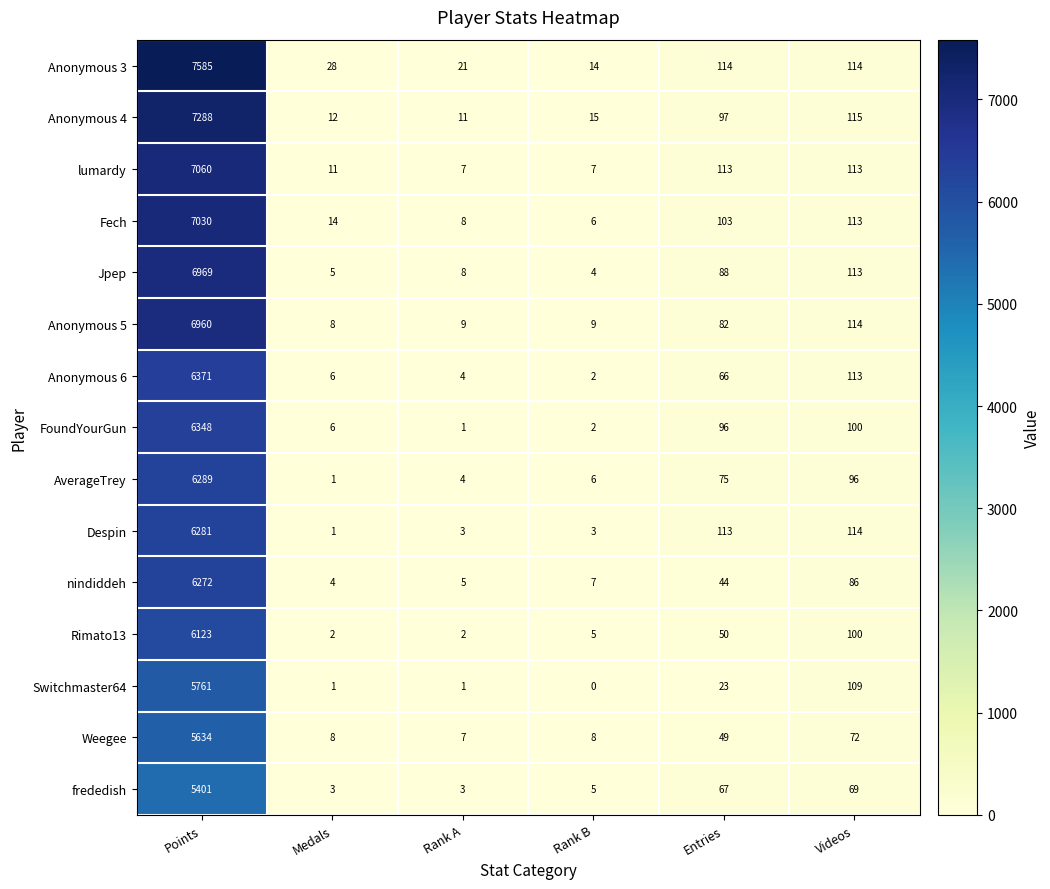

What is the difference between the Anonymous 4 values at Rank B and Medals?

3